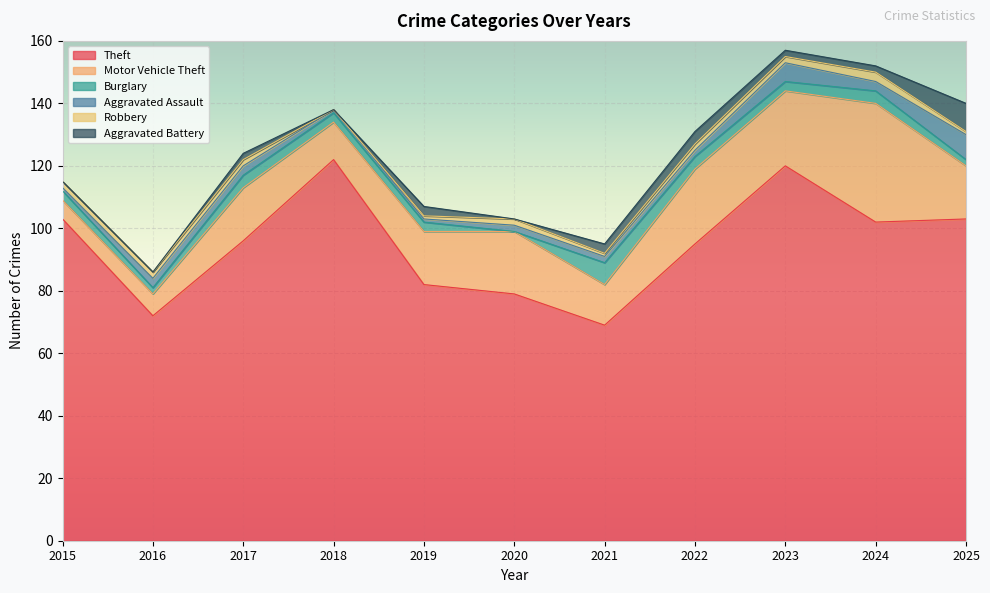

At which category does the chart reach its minimum across all series?

2020